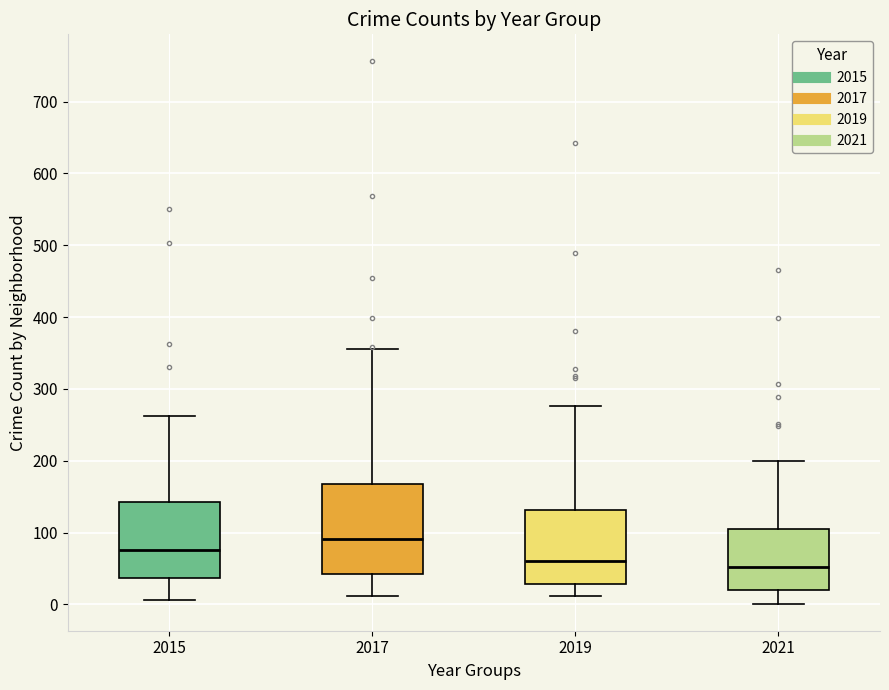

Which box has the highest median line?

2017